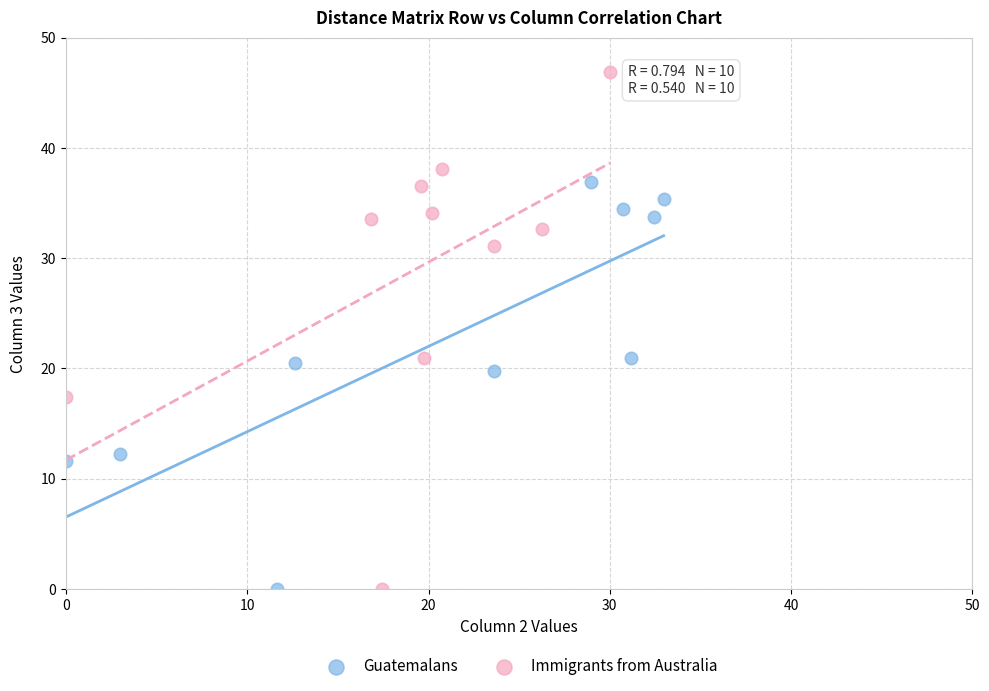

Which series reaches the maximum Y coordinate?

Immigrants from Australia